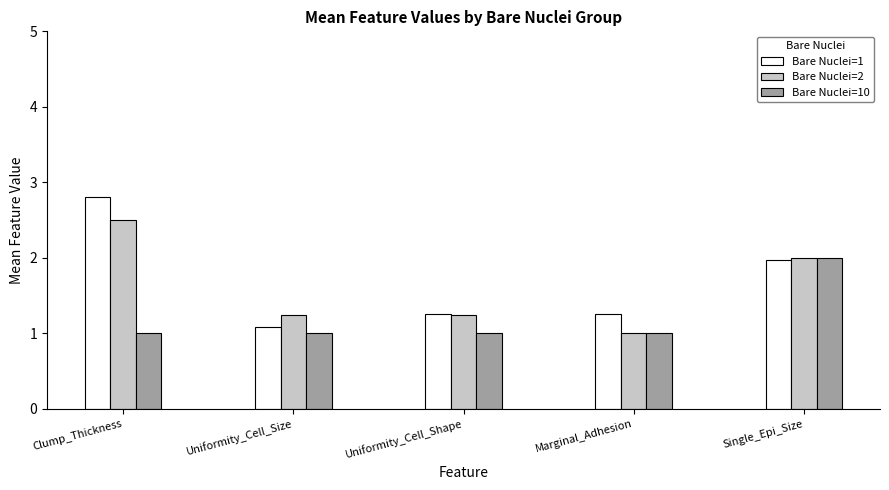

At which category is the sum across all series the highest?

Clump_Thickness